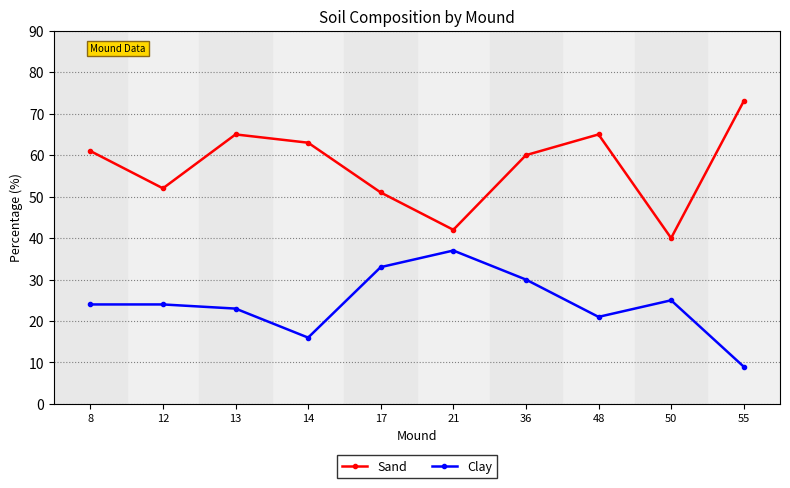

How many lines are shown in the chart?

2